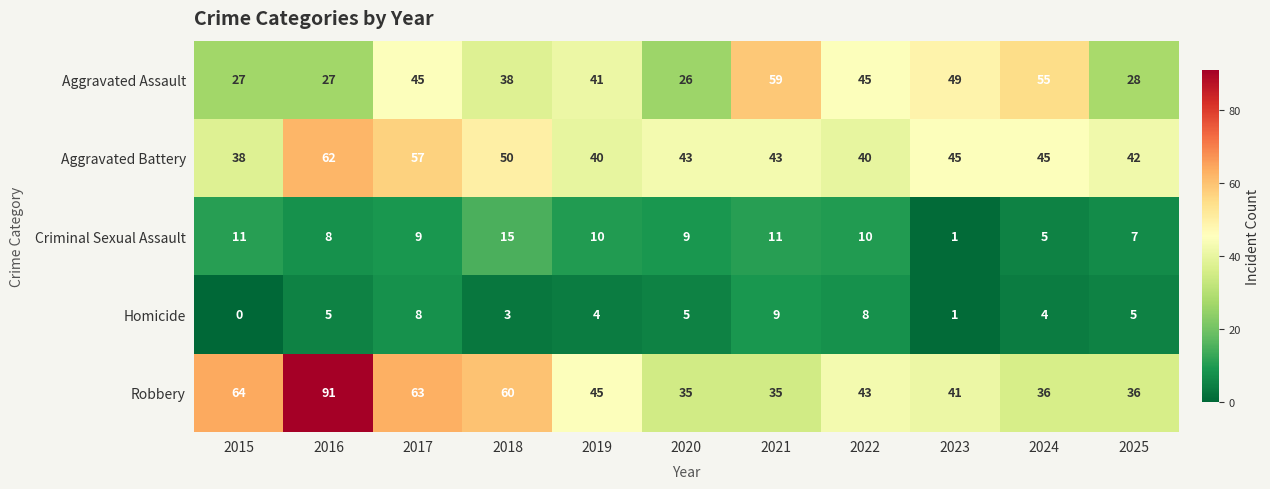

What is the sum of all Robbery values?

549